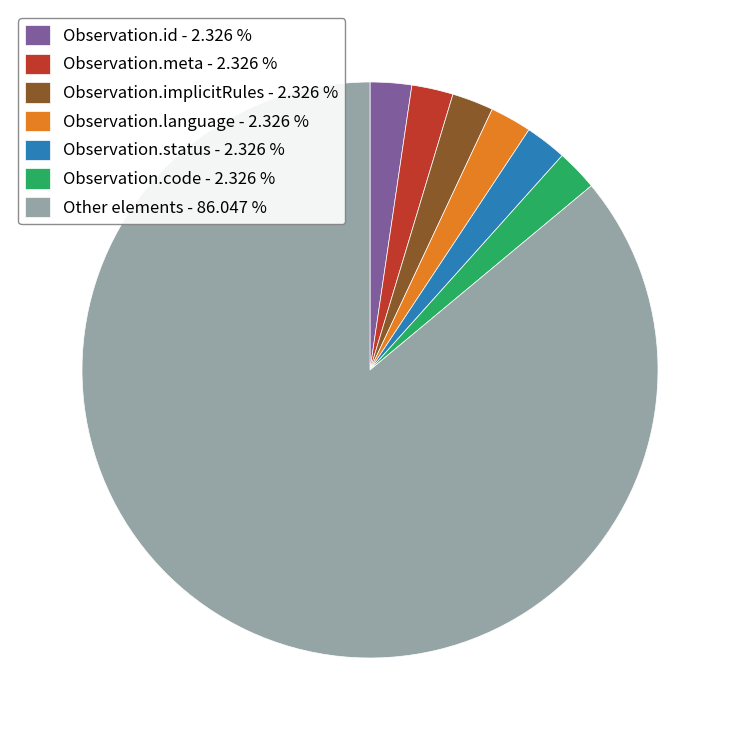

Does Observation.status - 2.326 % represent more than half of the total?

No